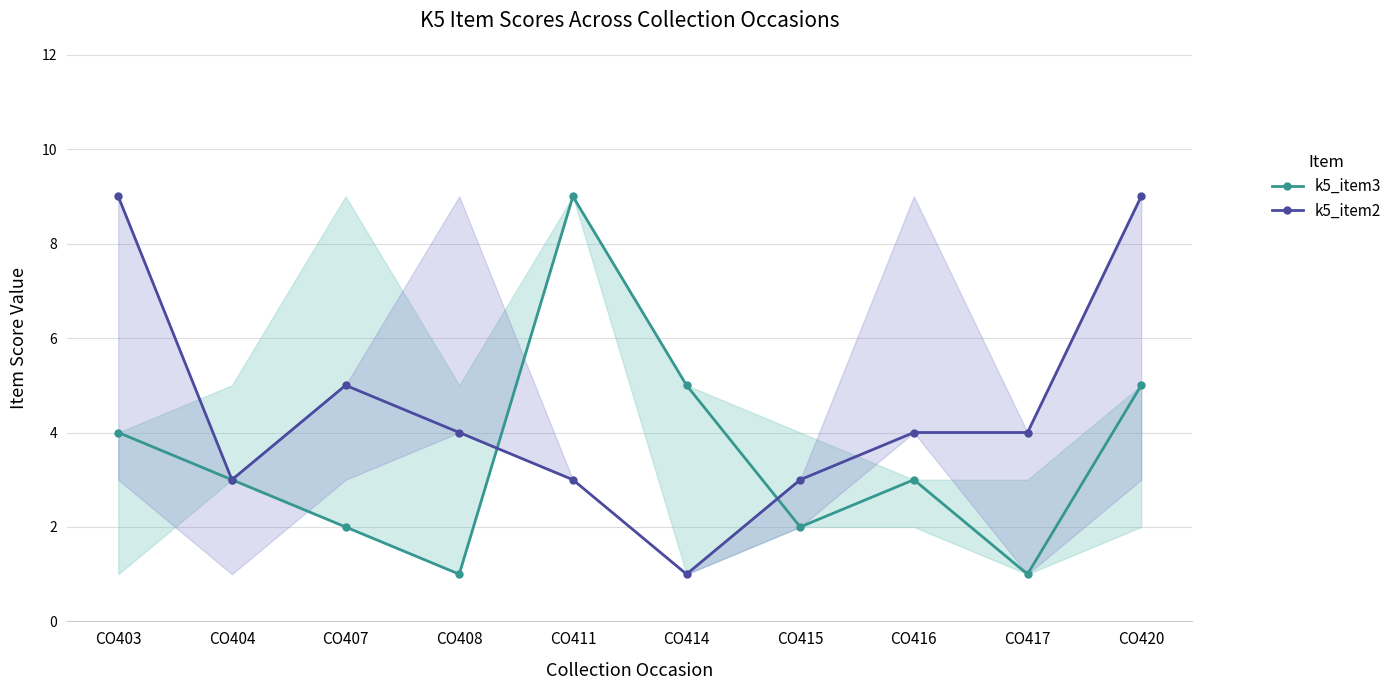

Which series has the largest total across all categories?

k5_item2